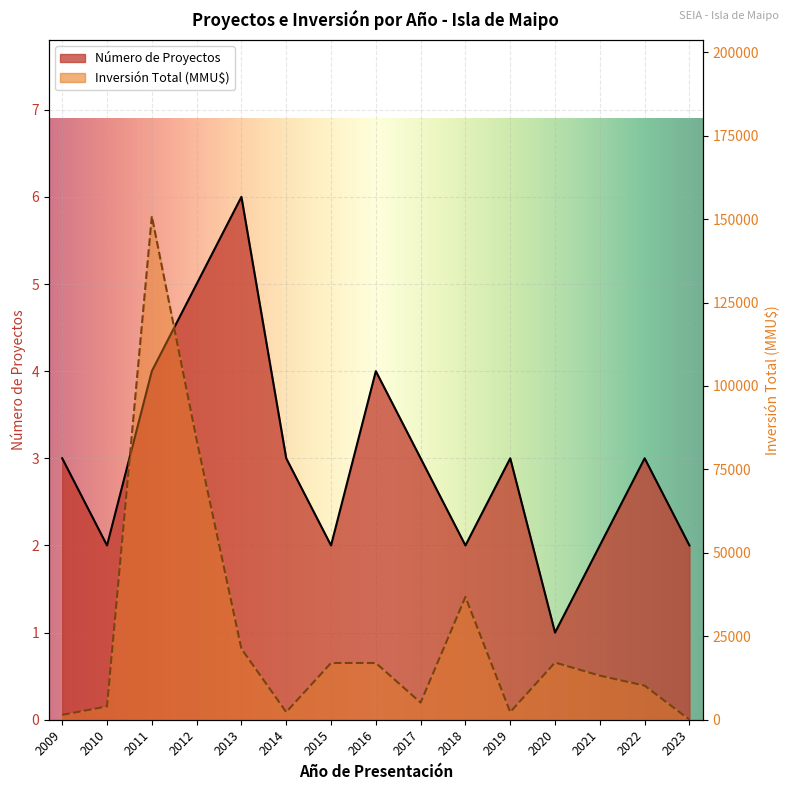

Reading left to right, list all the values displayed in this chart.

Número de Proyectos: 3	2	4	5	6	3	2	4	3	2	3	1	2	3	2
Inversión Total (MMU$): 1455	4000	150863	83893	21263	2300	17000	17000	5134	36794	2306	17143	13213	10213	25